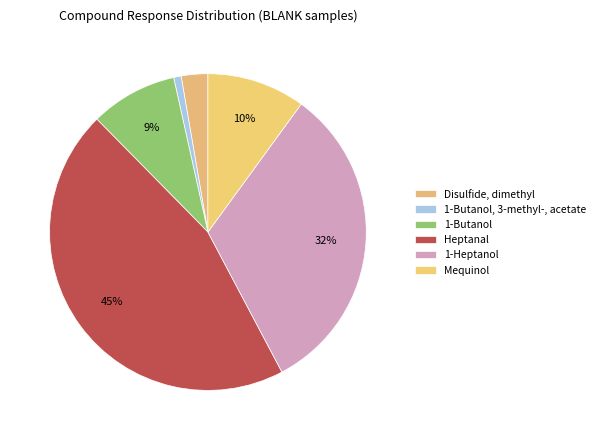

How many segments does this pie chart have?

6